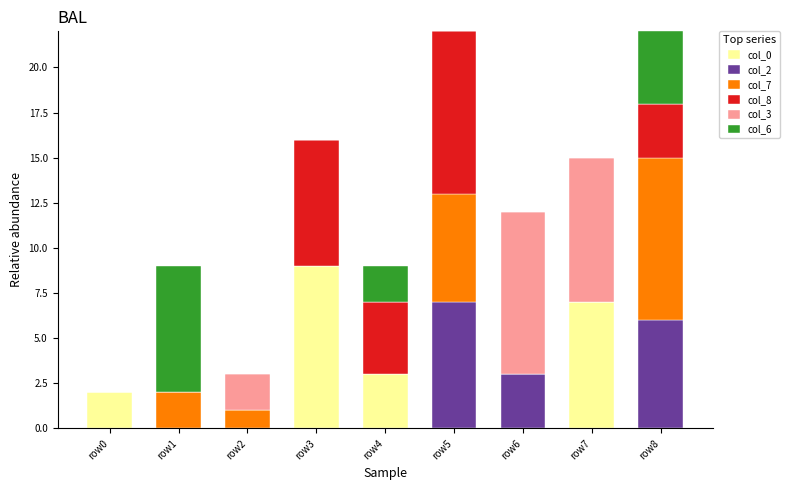

Which category has the highest value in the col_0 series?

row3